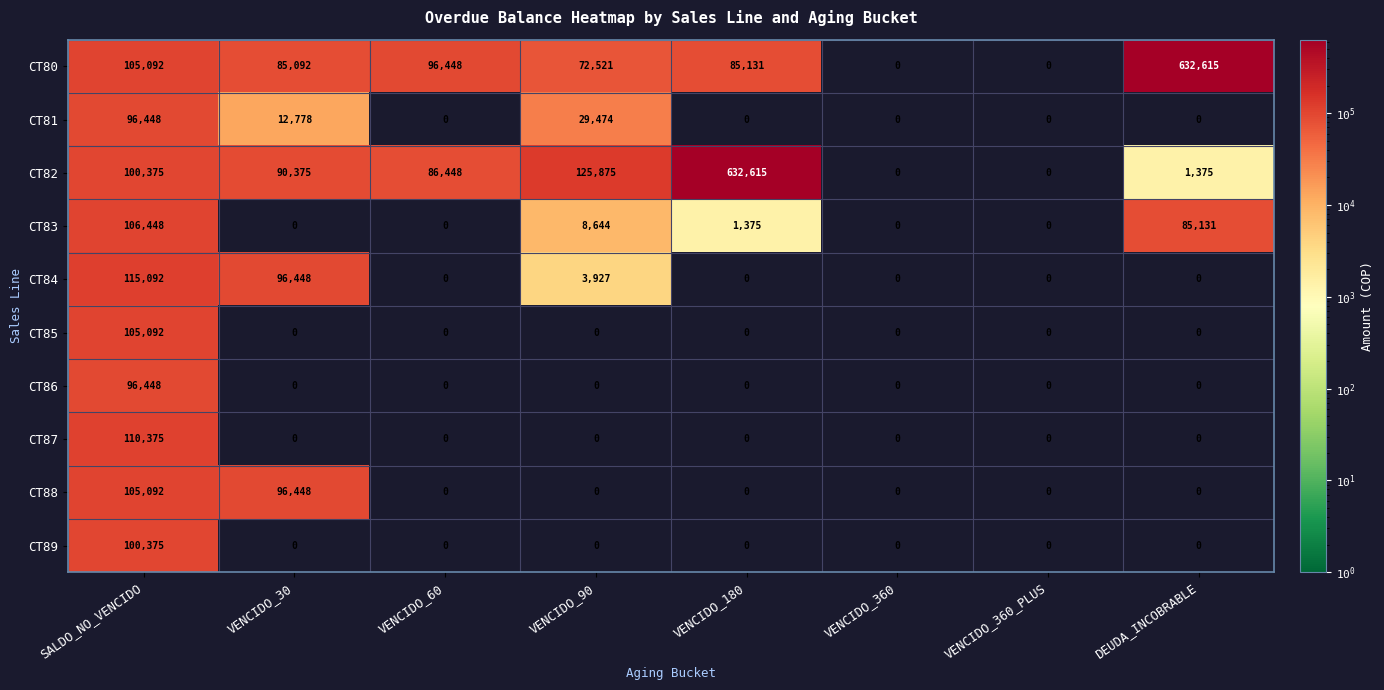

Read the CT82 value at VENCIDO_60.

86448